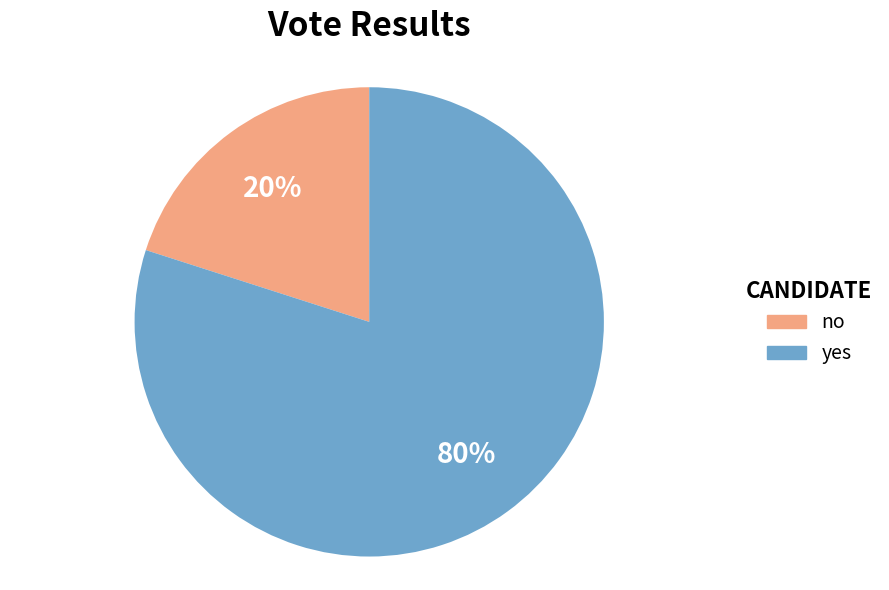

Which slice is the largest?

yes